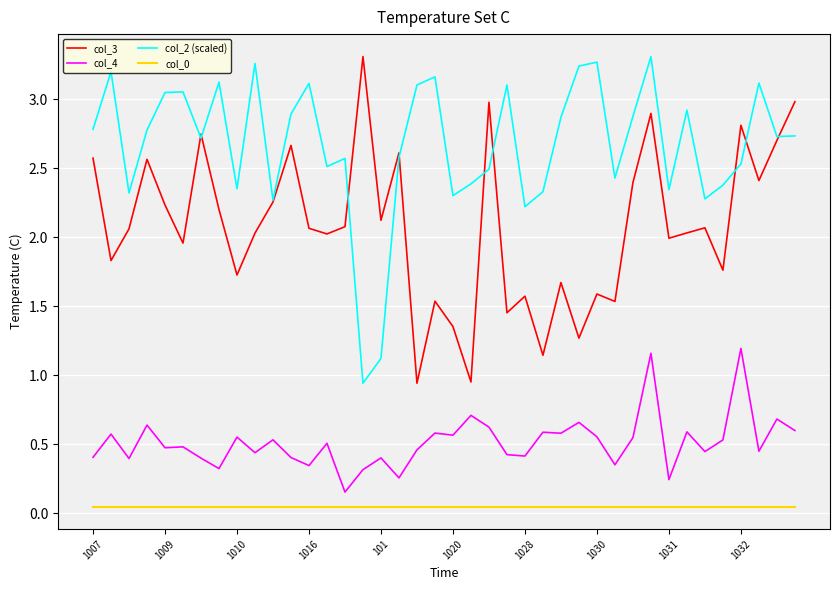

True or false: col_3 and col_0 intersect in this chart.

False